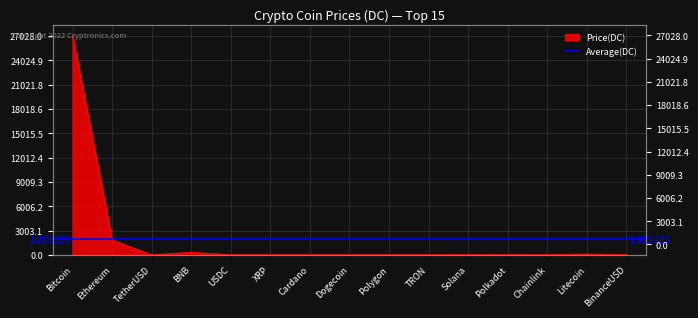

The chart shows a value of 13.3 at Solana. True or false?

False